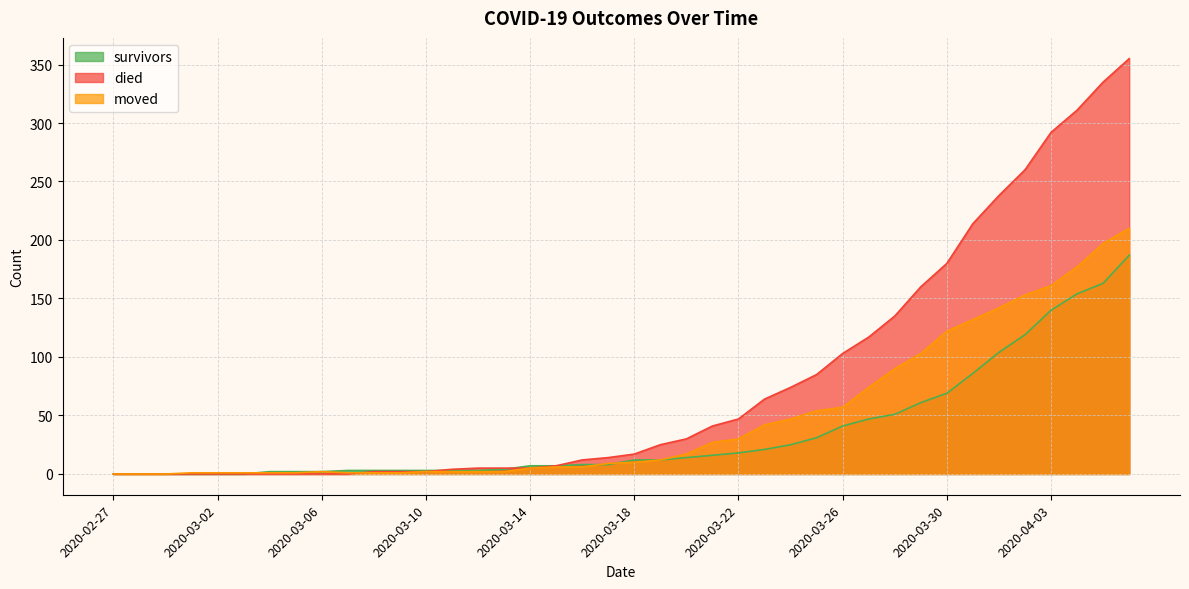

Rank the series by their average value, from lowest to highest.

survivors, moved, died